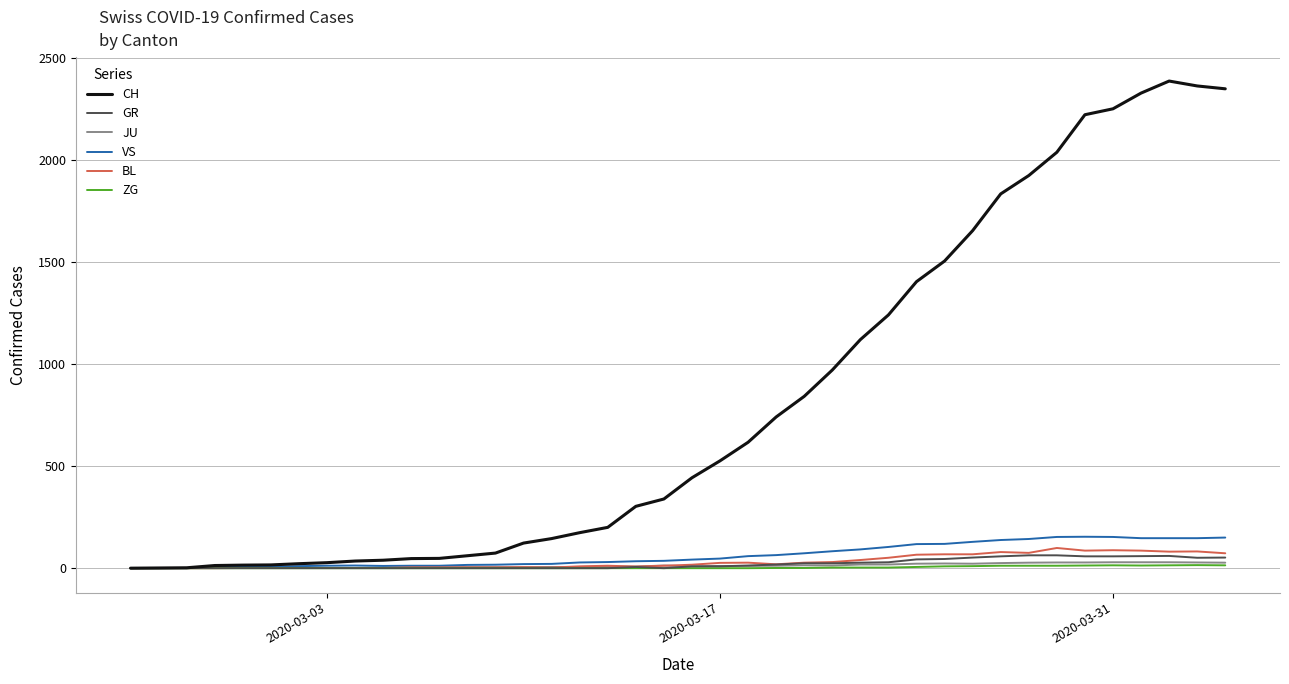

Which series has the widest spread of values?

CH